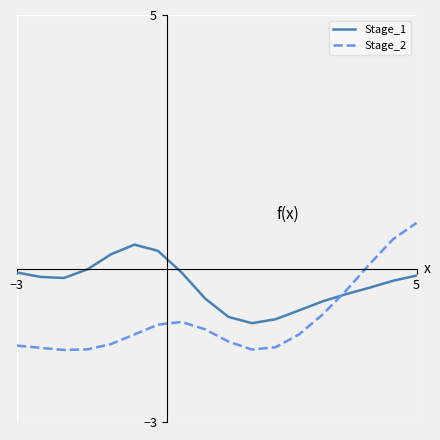

Which series has the widest spread of values?

Stage_2